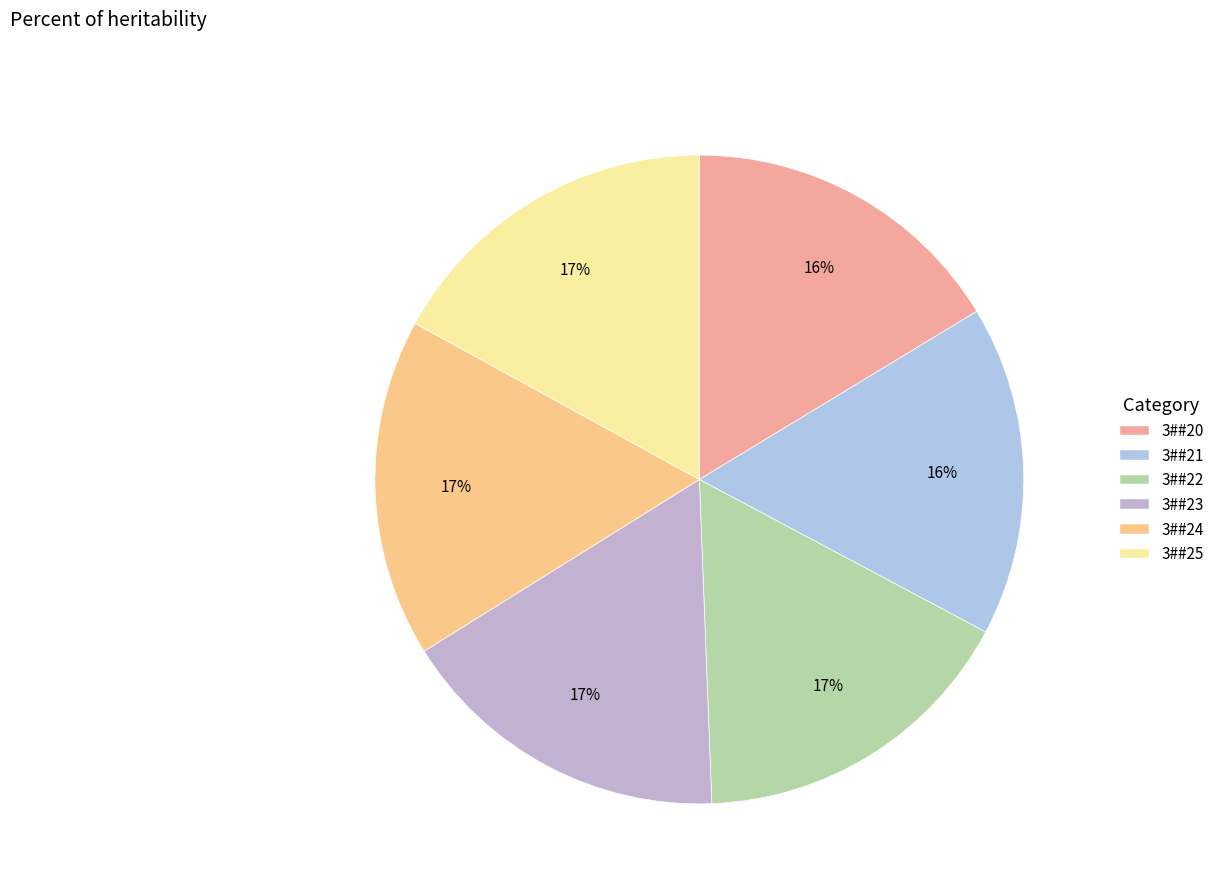

What percentage is the 3##24 slice, to the nearest percent?

17%